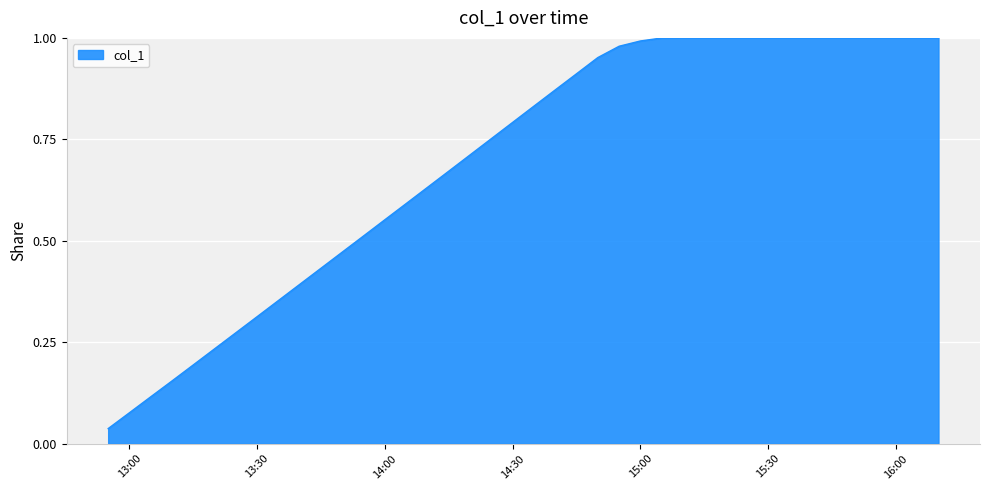

The chart shows a value of 0.8 at 14:30. True or false?

True